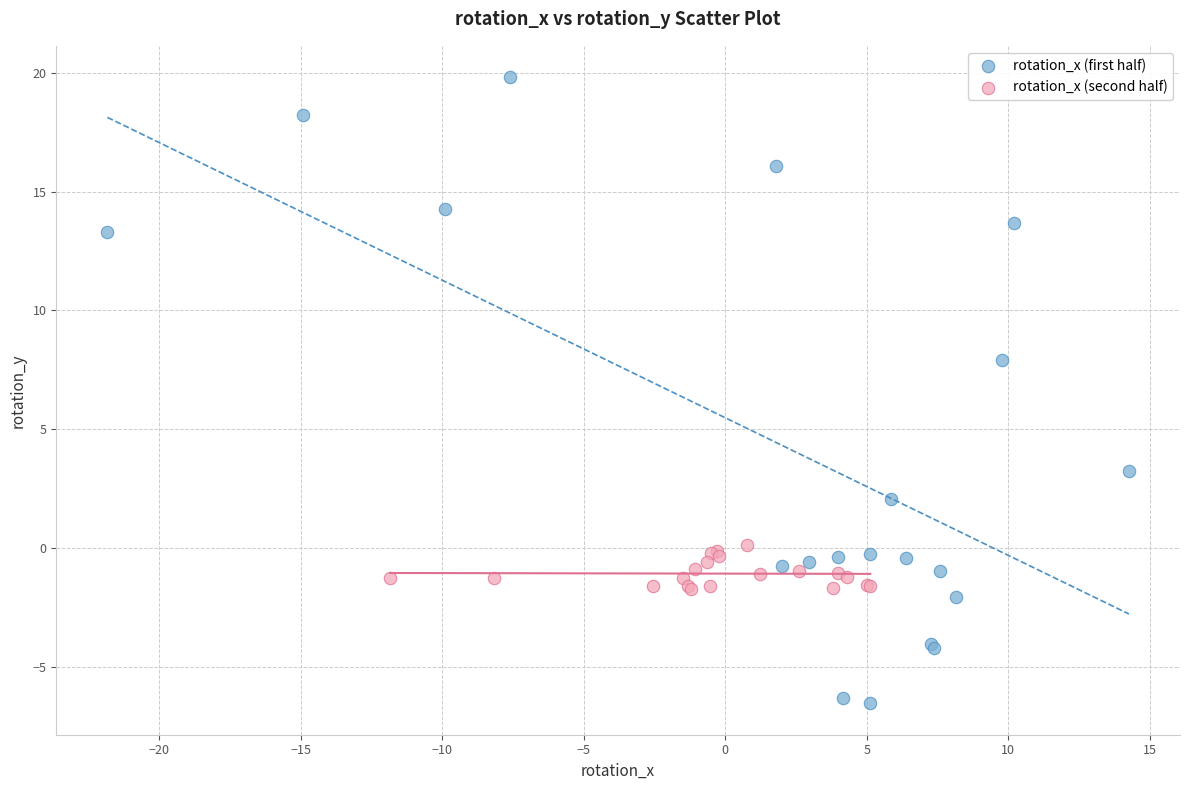

Which series reaches the maximum Y coordinate?

rotation_x (first half)